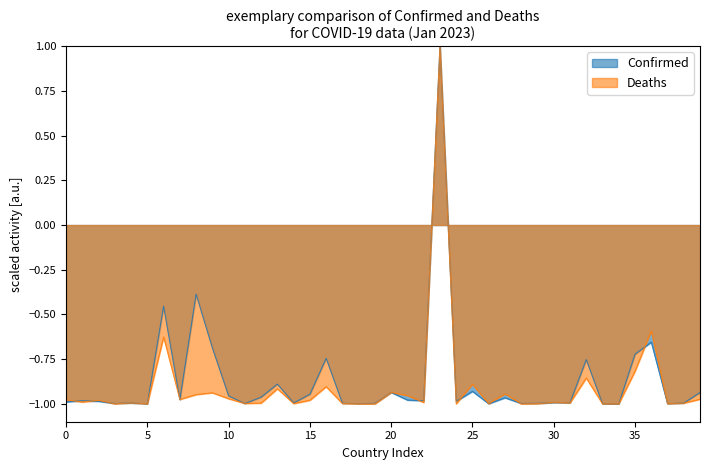

What is the maximum value for Confirmed?

1.0